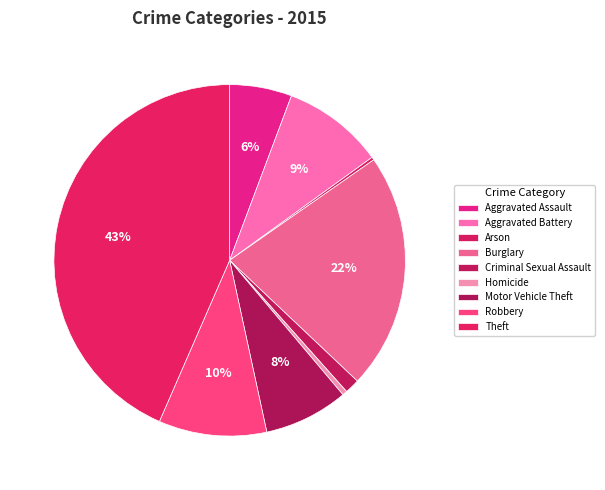

What percentage do Robbery and Criminal Sexual Assault together represent?

11.3%